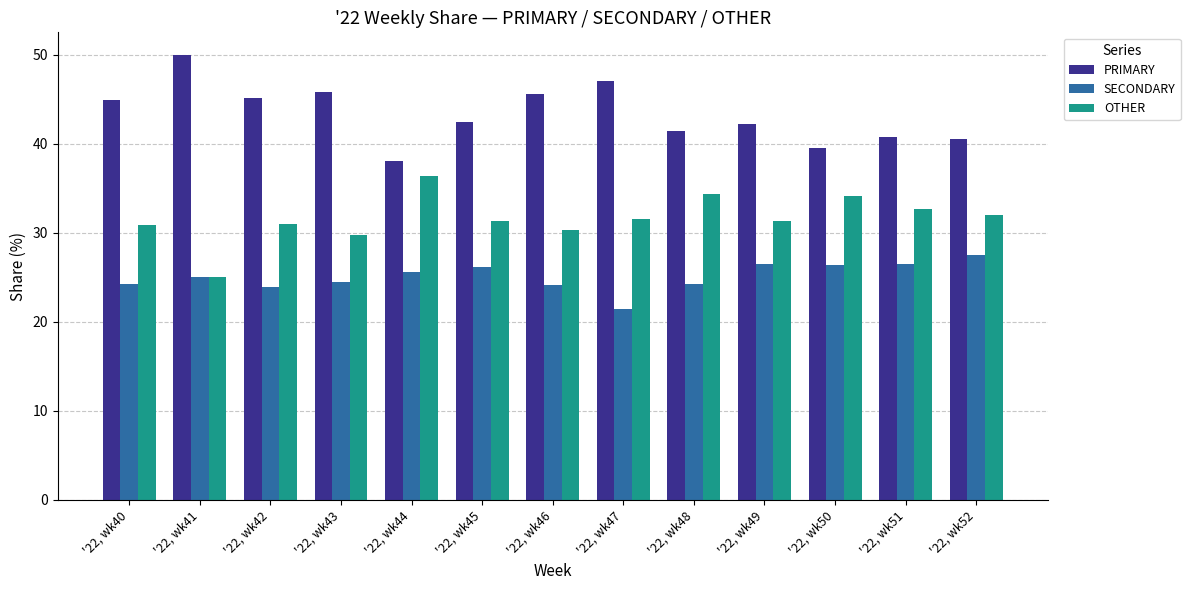

What is the value of the PRIMARY bar at the 13th from the left?

40.5